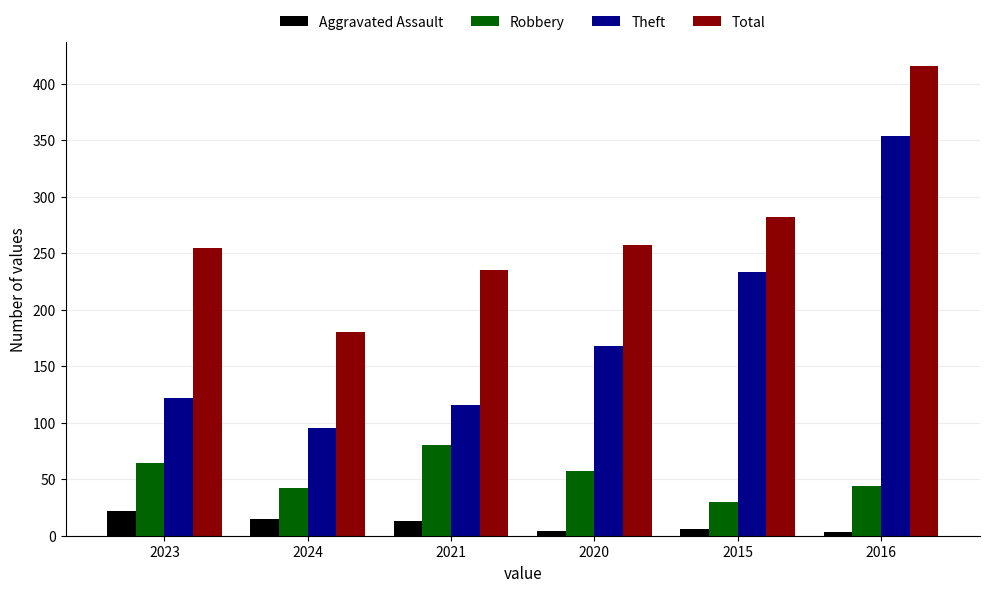

What is the highest value of the Theft series?

354